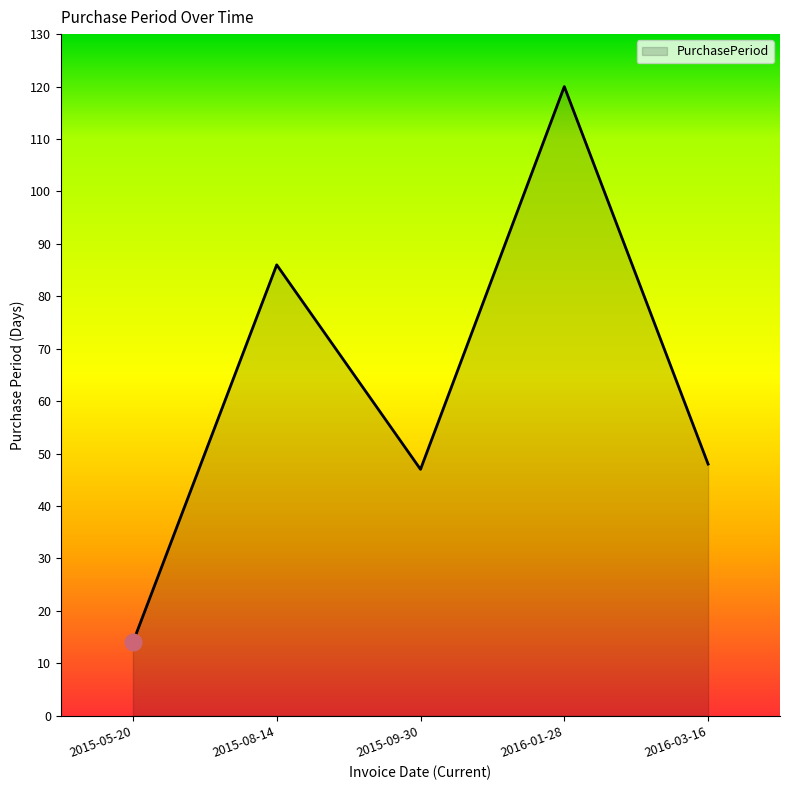

At which category does the data reach its first local valley?

2015-09-30